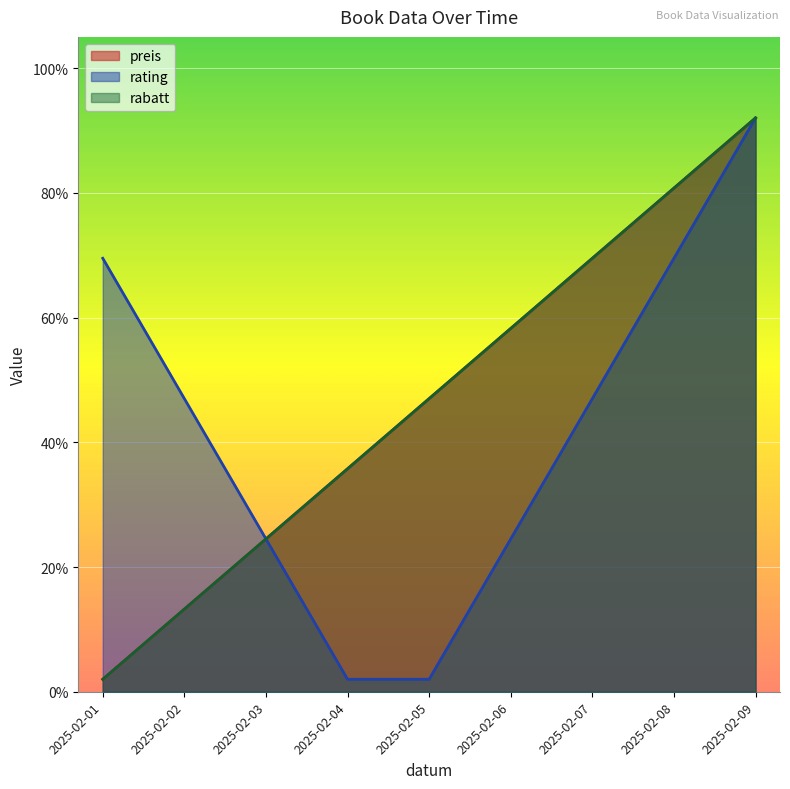

True or false: rating and preis intersect in this chart.

True